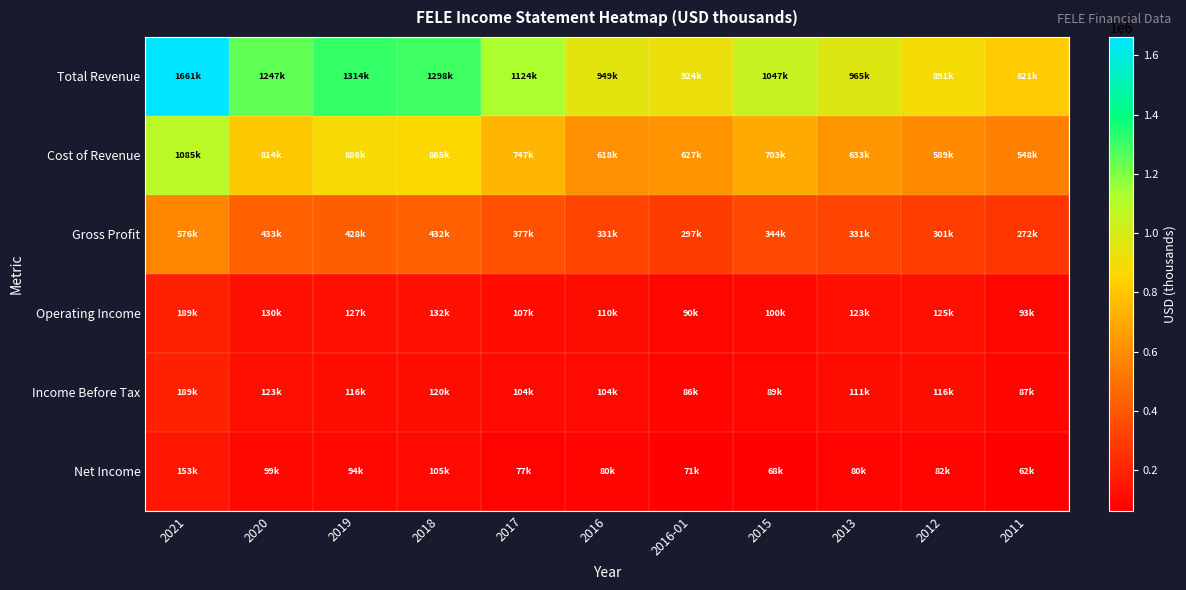

Which series has the largest total across all categories?

Total Revenue